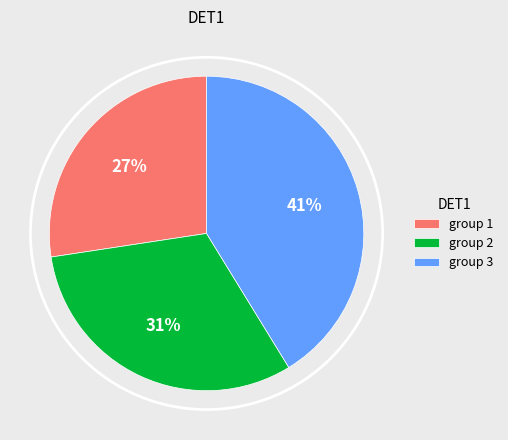

Does any single category account for the majority?

No